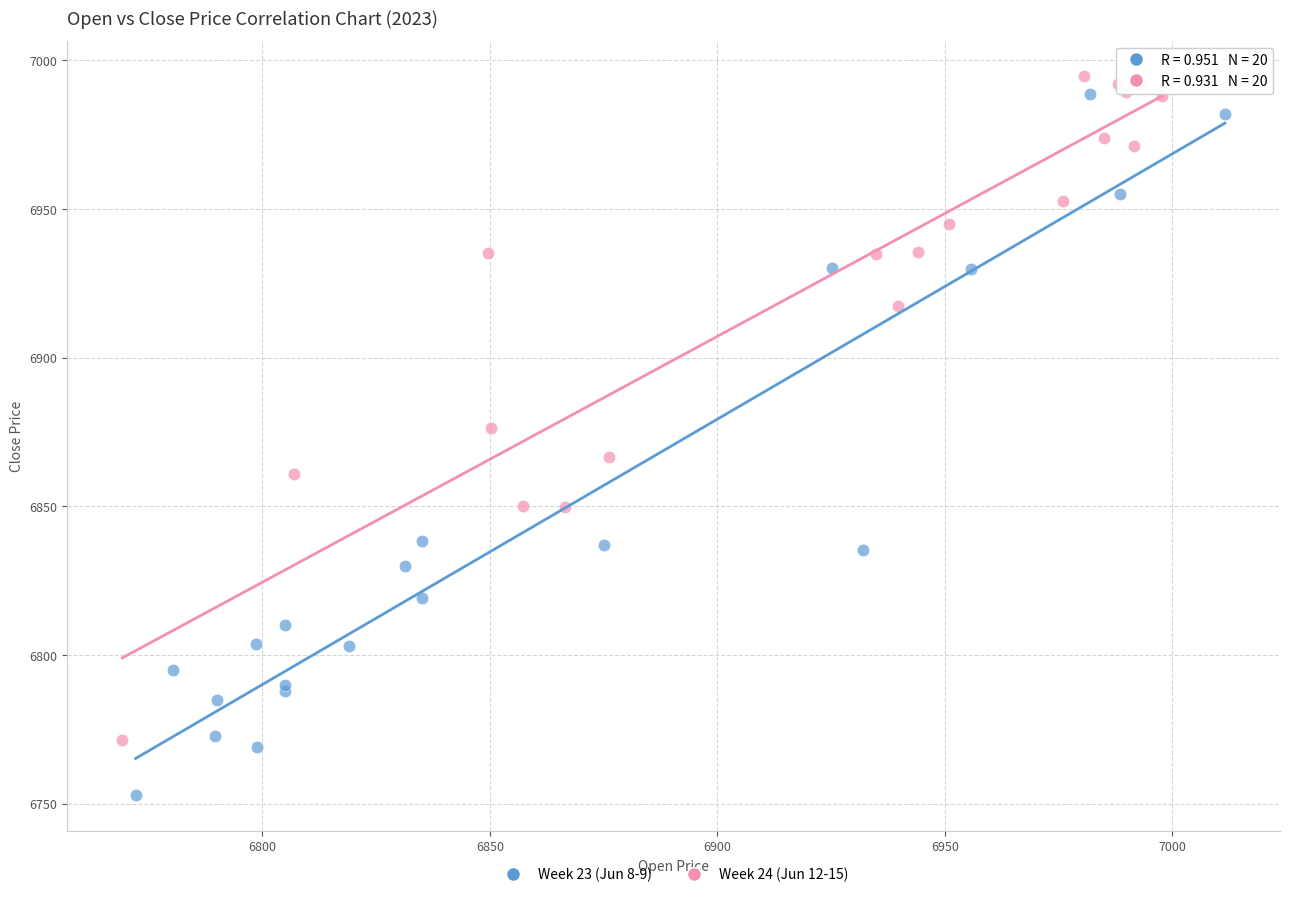

Which series reaches the minimum Y coordinate?

Week 23 (Jun 8-9)